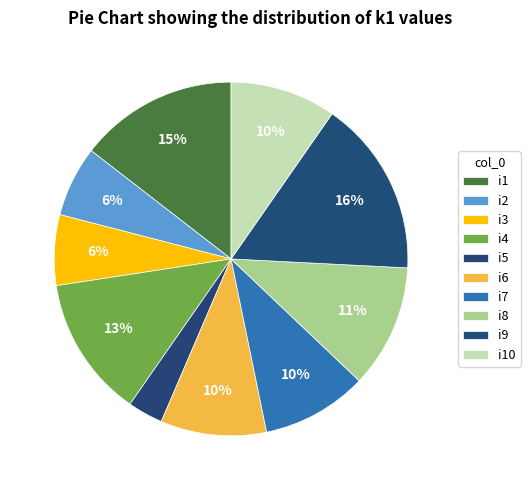

What percentage is the i3 slice, to the nearest percent?

6%